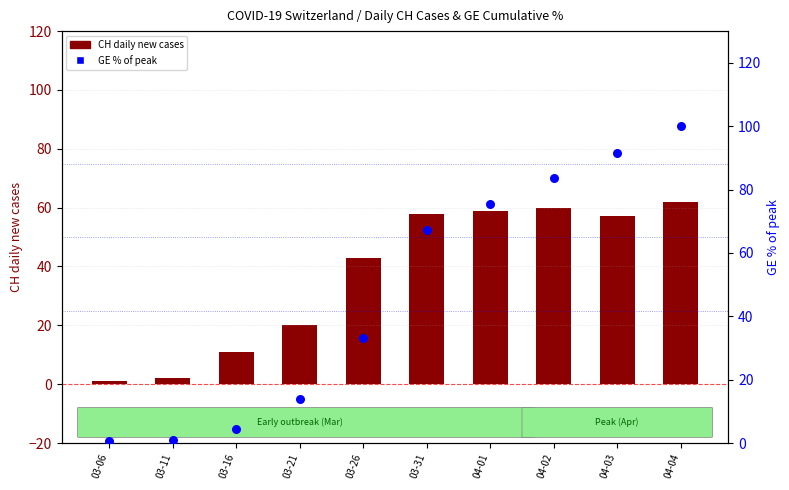

Which series has the largest total across all categories?

GE % of peak